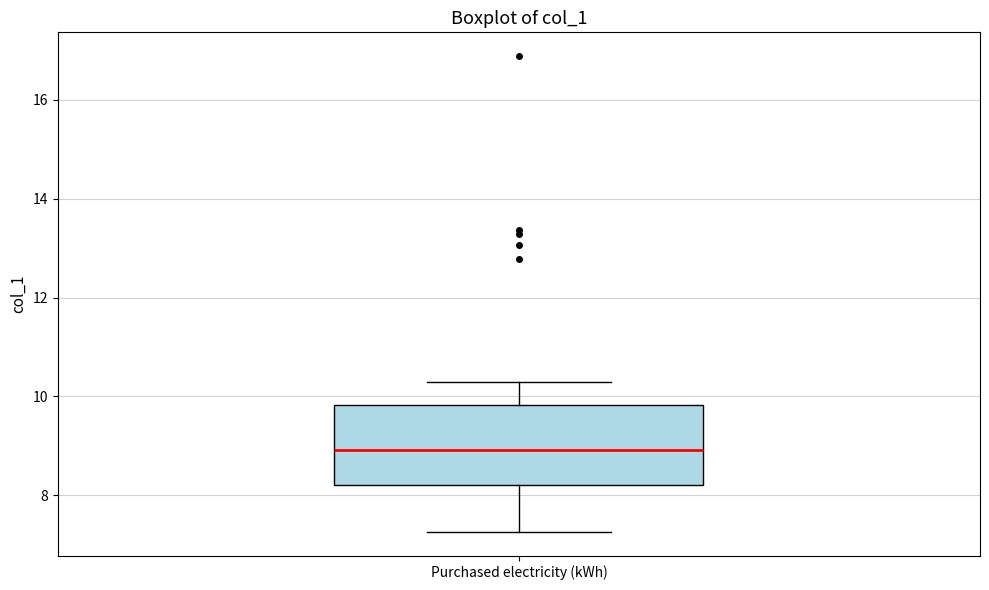

Where does the median line of the box for Purchased electricity (kWh) sit on the y-axis? The values are not printed on the chart, so give them approximately, as read against the axis.

9.0